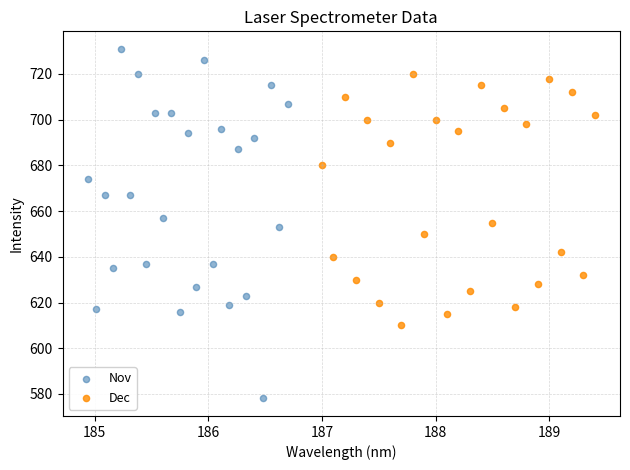

Which series has the largest Y range (max minus min)?

Nov